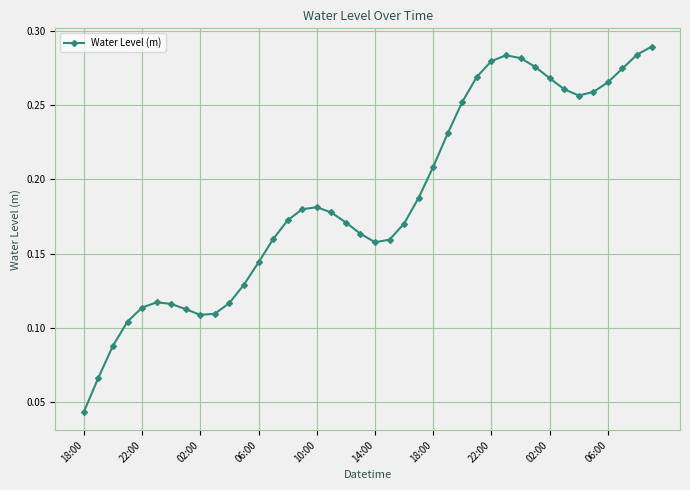

How many lines are shown in the chart?

1